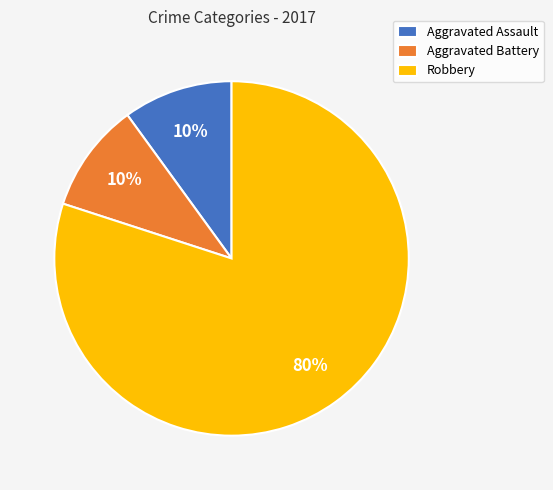

What percentage is the Aggravated Assault slice, to the nearest percent?

10%